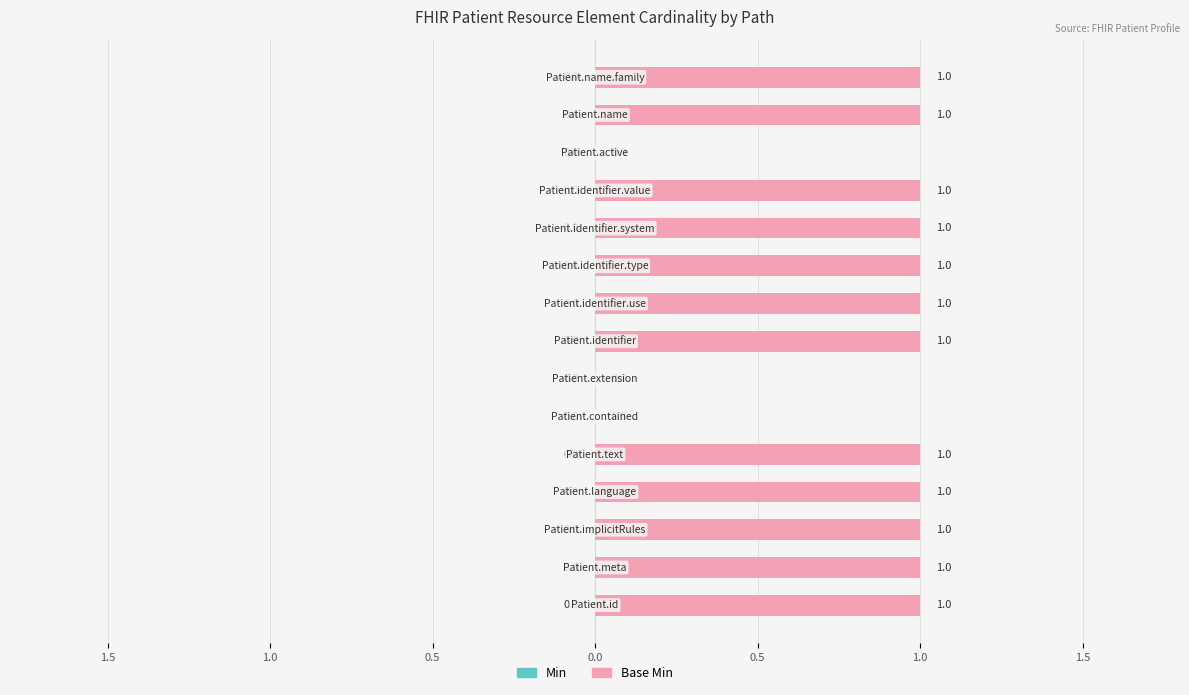

Are the bars horizontal?

Yes